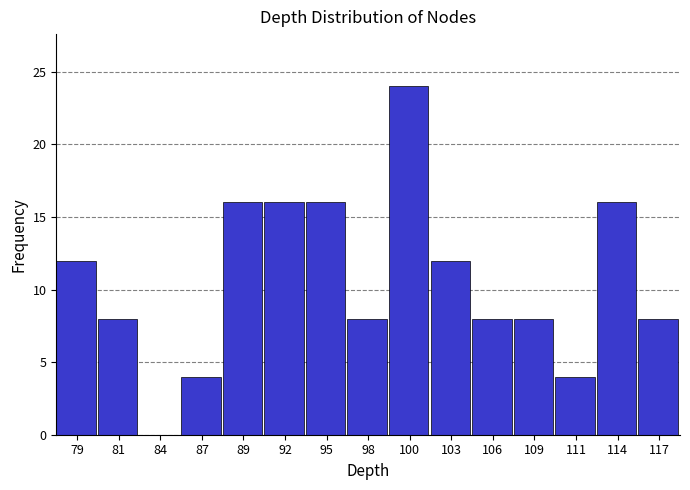

Reading right to left, list all the values displayed in this chart.

117=8	114=16	111=4	109=8	106=8	103=12	100=24	98=8	95=16	92=16	89=16	87=4	84=0	81=8	79=12